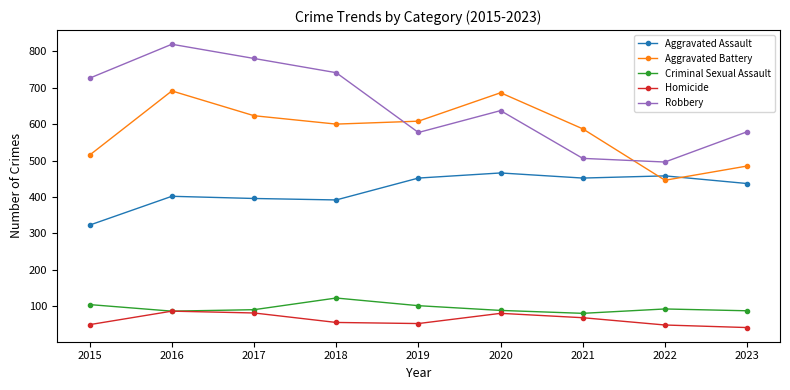

What is the sum of the Aggravated Assault values at 2022 and 2019?

910